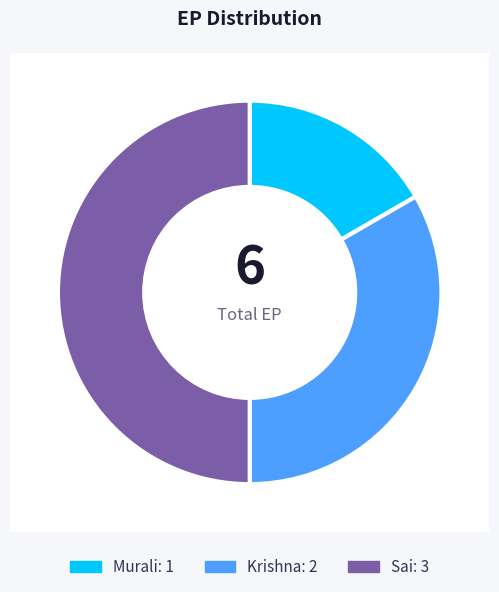

Between Murali and Krishna, which is larger?

Krishna